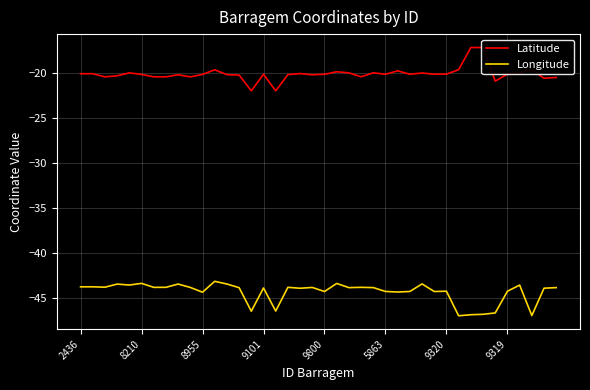

What is the lowest value of the Longitude series?

-47.0